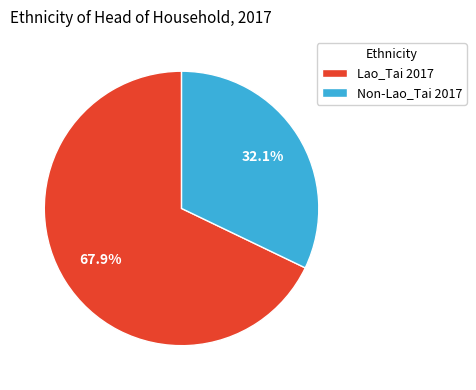

Is it true that Non-Lao_Tai 2017 is 24% of the pie?

False